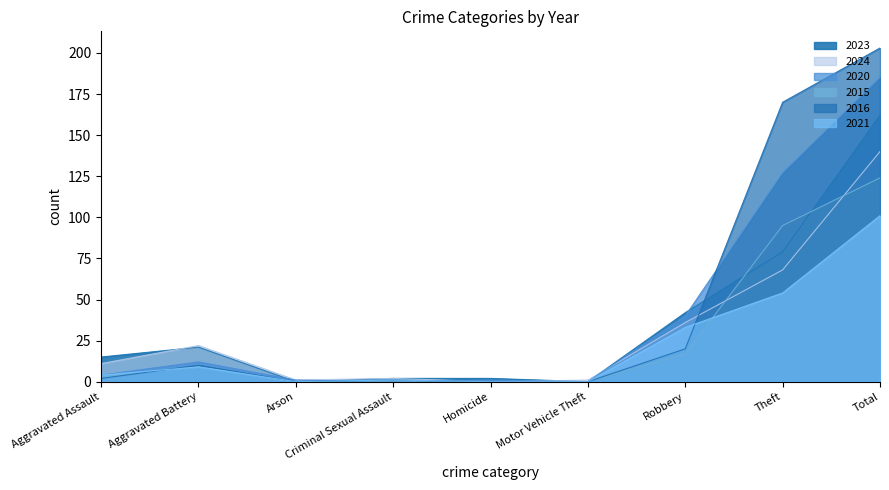

How many interior local valleys does the 2024 series have?

2